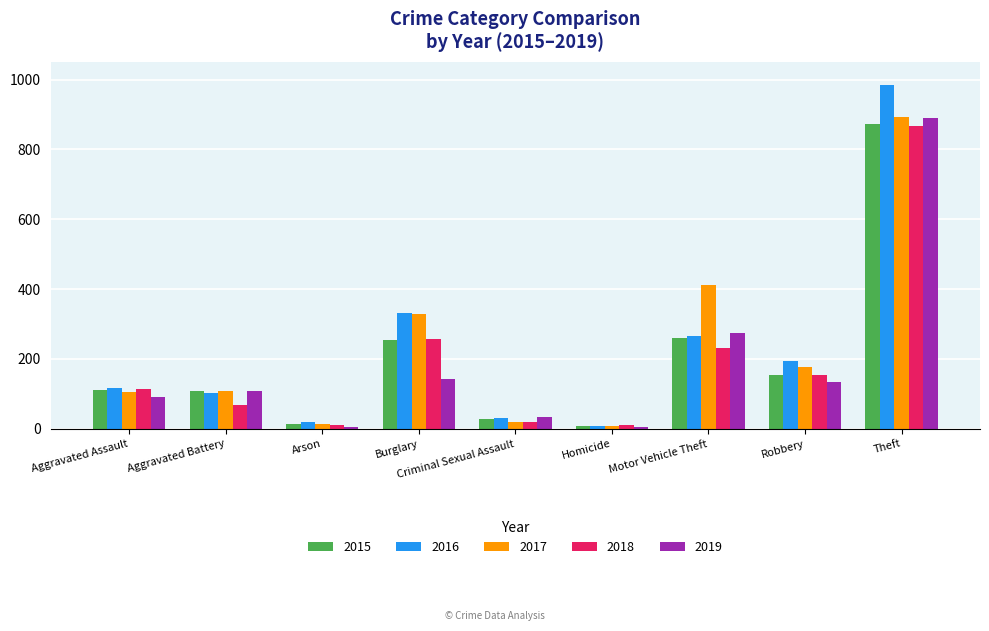

What is the label of the 1st bar from the right?

Theft